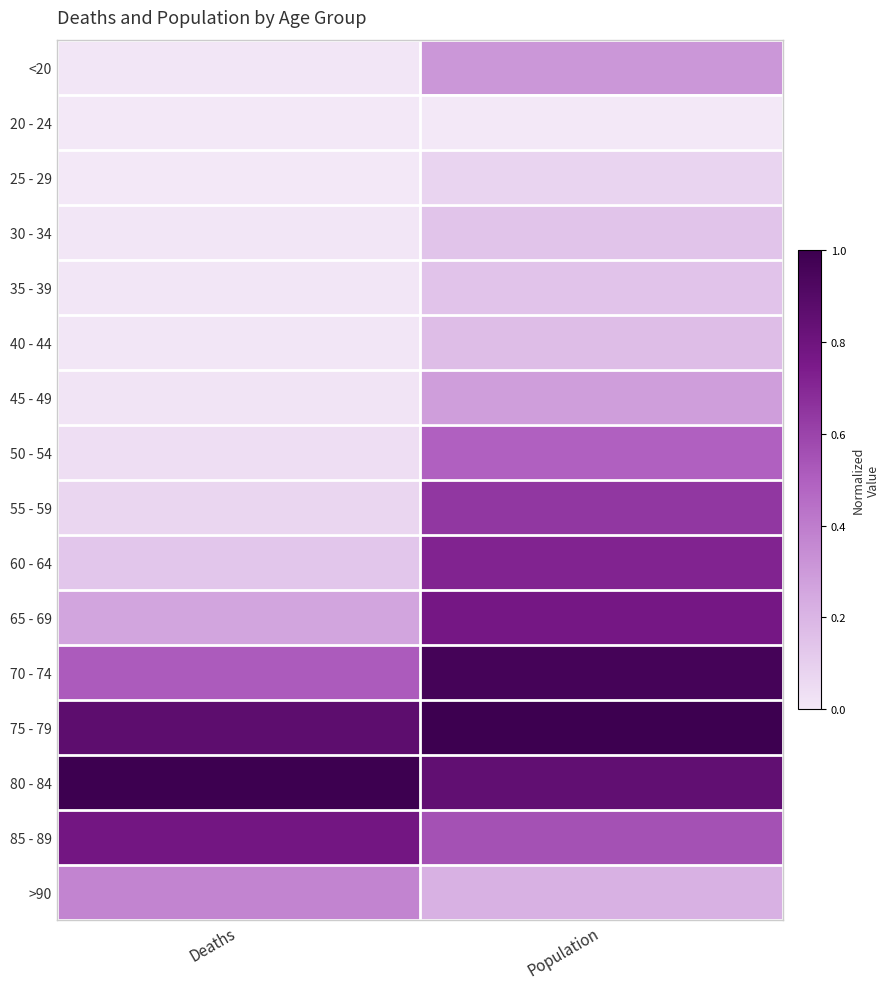

Which series has the largest total across all categories?

75 - 79